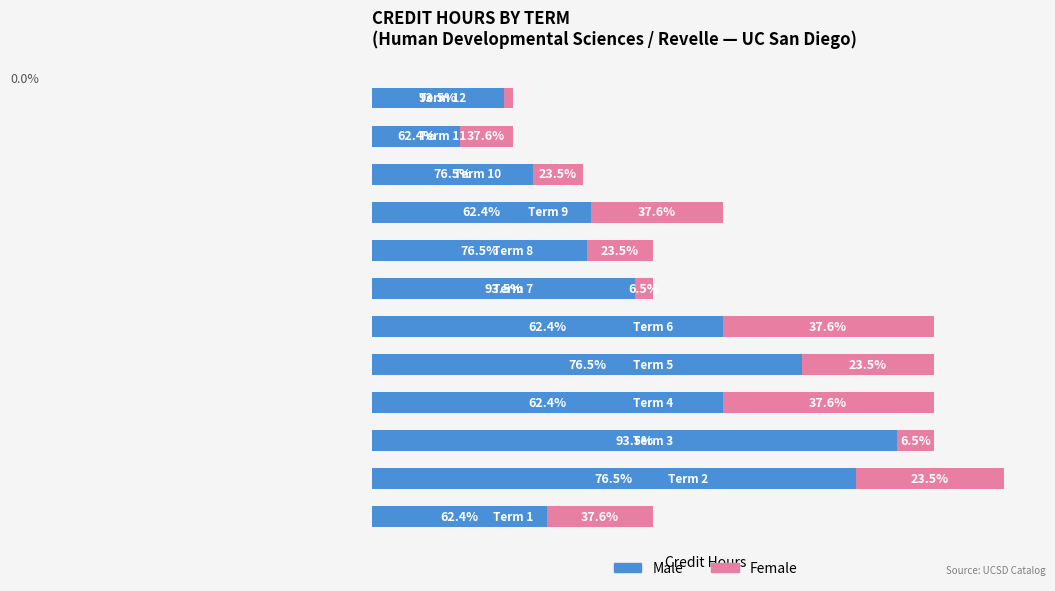

What are all the series names shown in the legend?

Male, Female